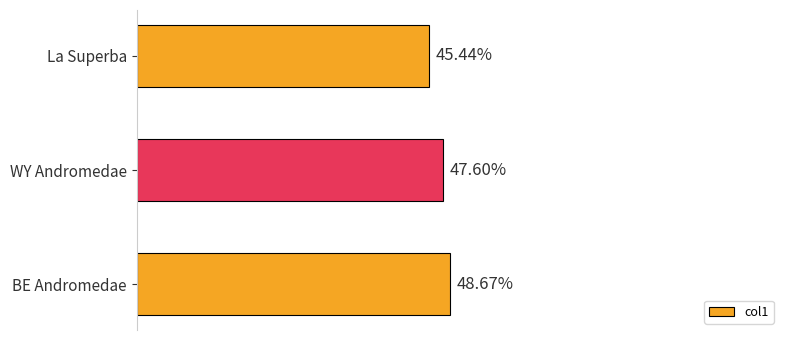

Which has a higher value, WY Andromedae or La Superba?

WY Andromedae